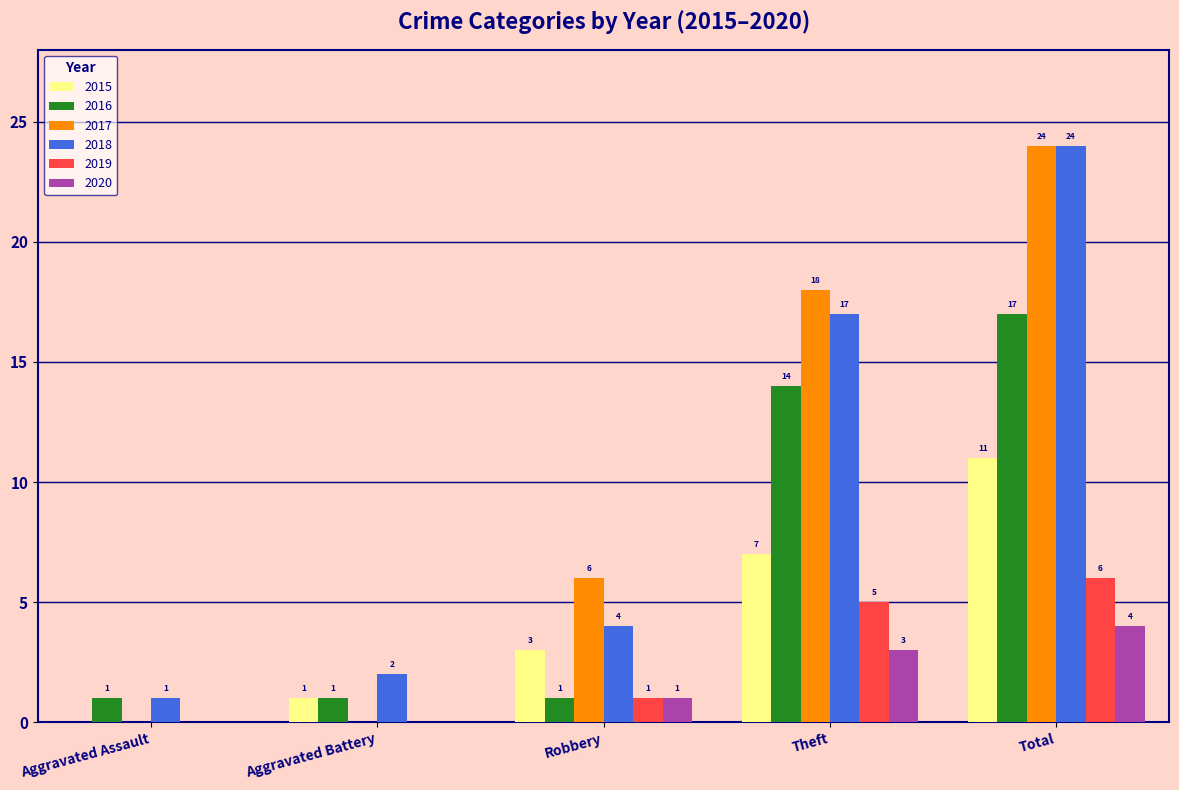

Is it true that 2019 equals 0 at Aggravated Battery?

True